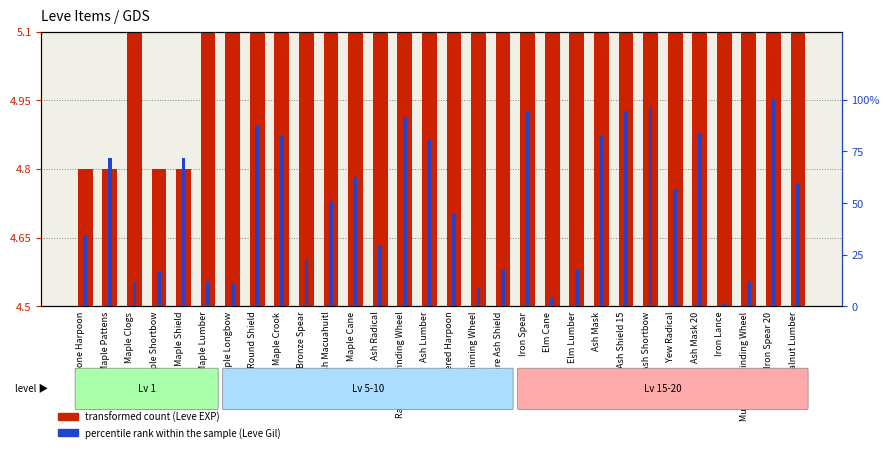

What is the highest value of the percentile rank within the sample series?

100.0